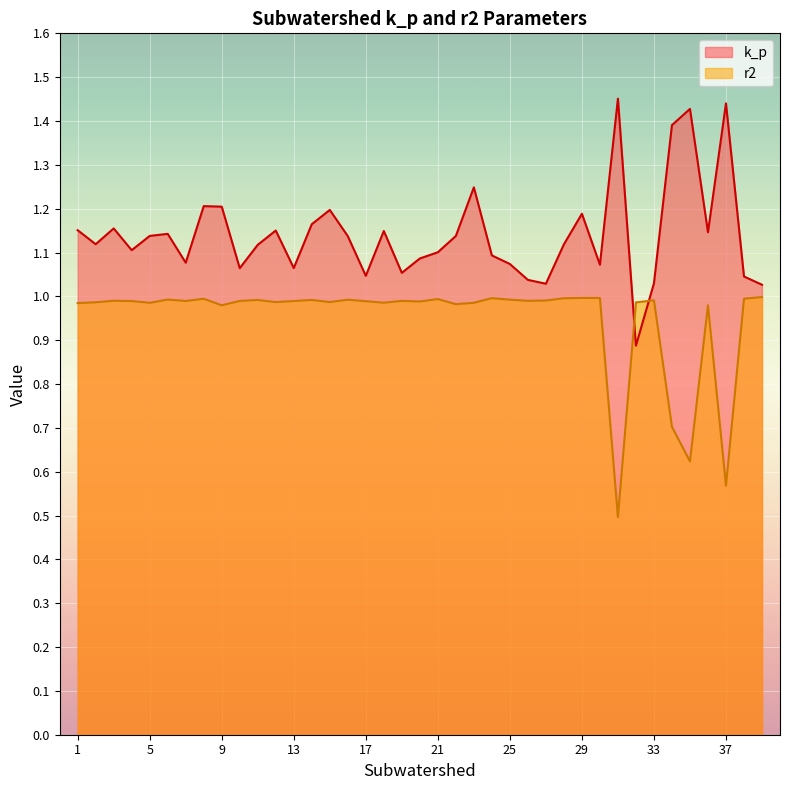

Is it true that k_p equals 1.2 at 1?

True